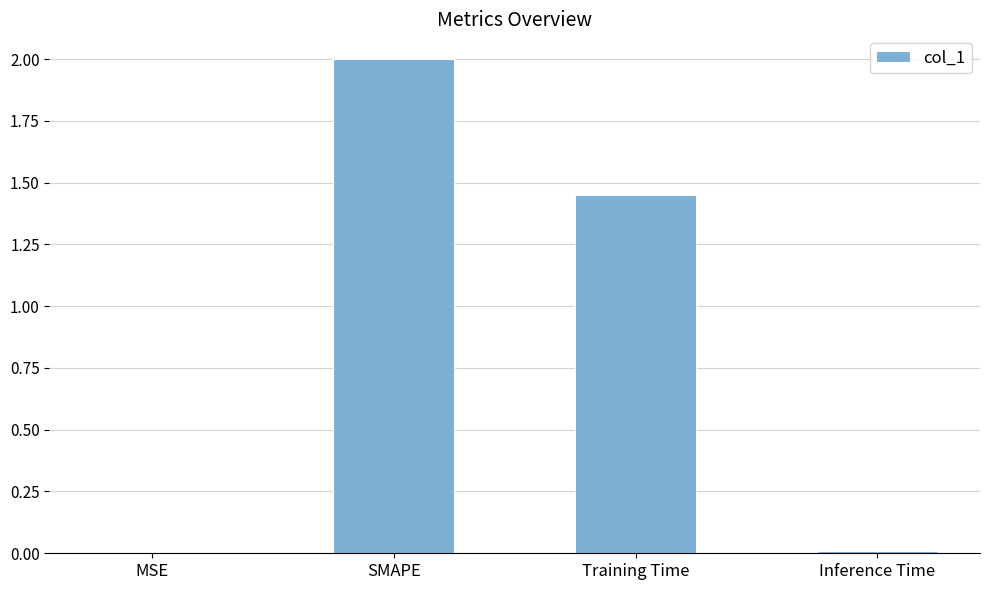

Which has a higher value, SMAPE or MSE?

SMAPE